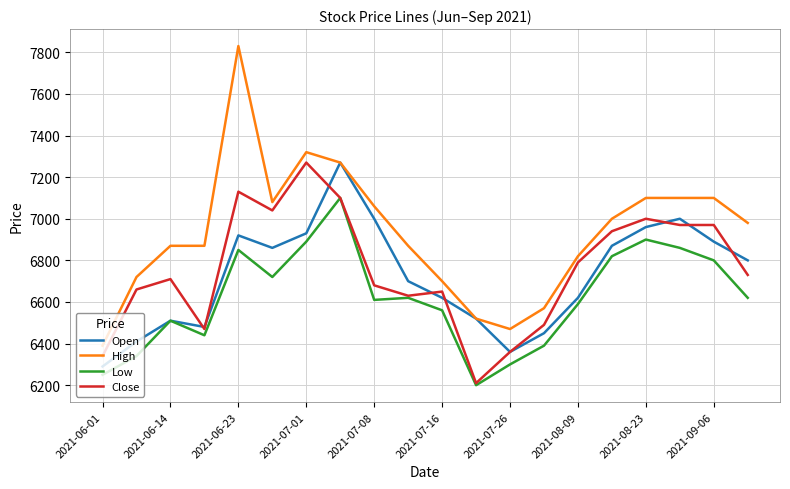

True or false: Low and High cross at least once.

False